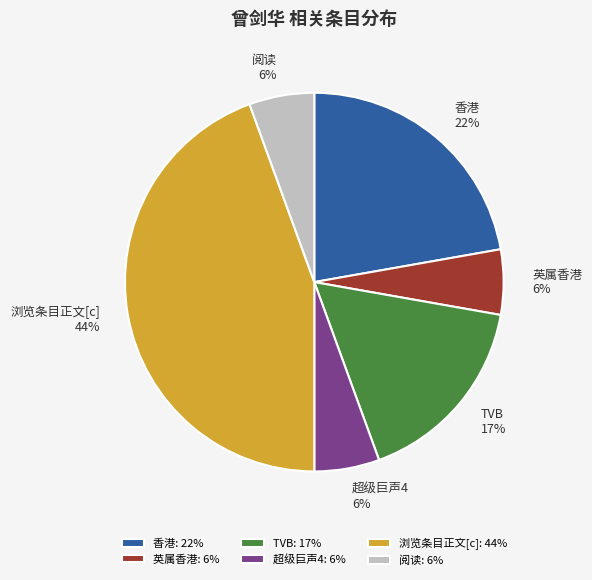

The TVB slice represents 17% of the pie. True or false?

True